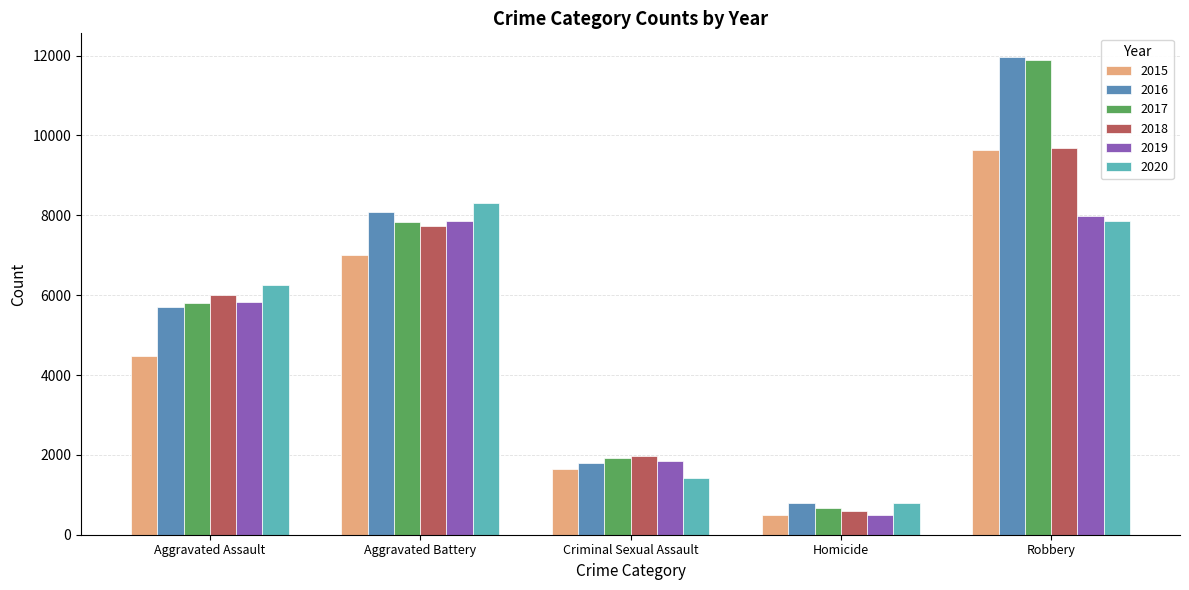

How many data points does each series have?

5